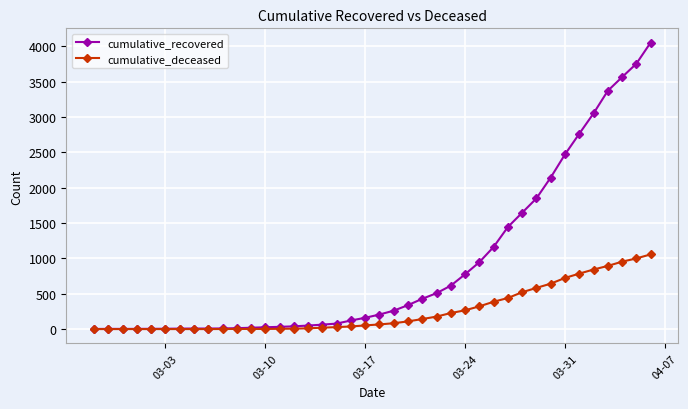

What are all the series names shown in the legend?

cumulative_recovered, cumulative_deceased